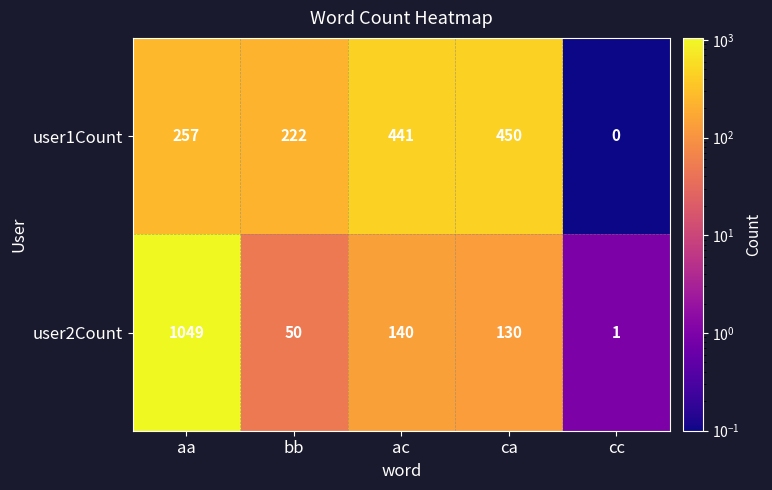

What is the total value across all series at ac?

581